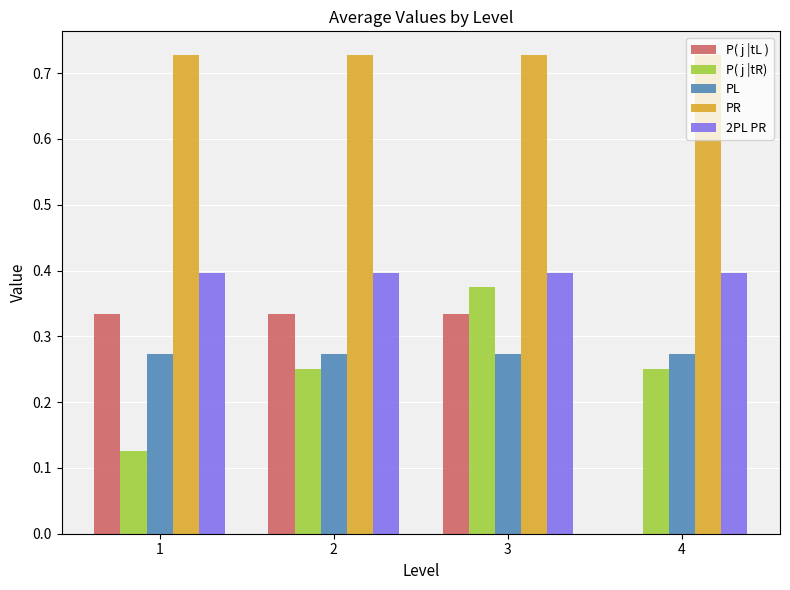

What is the sum of the PR values at 3 and 1?

1.5